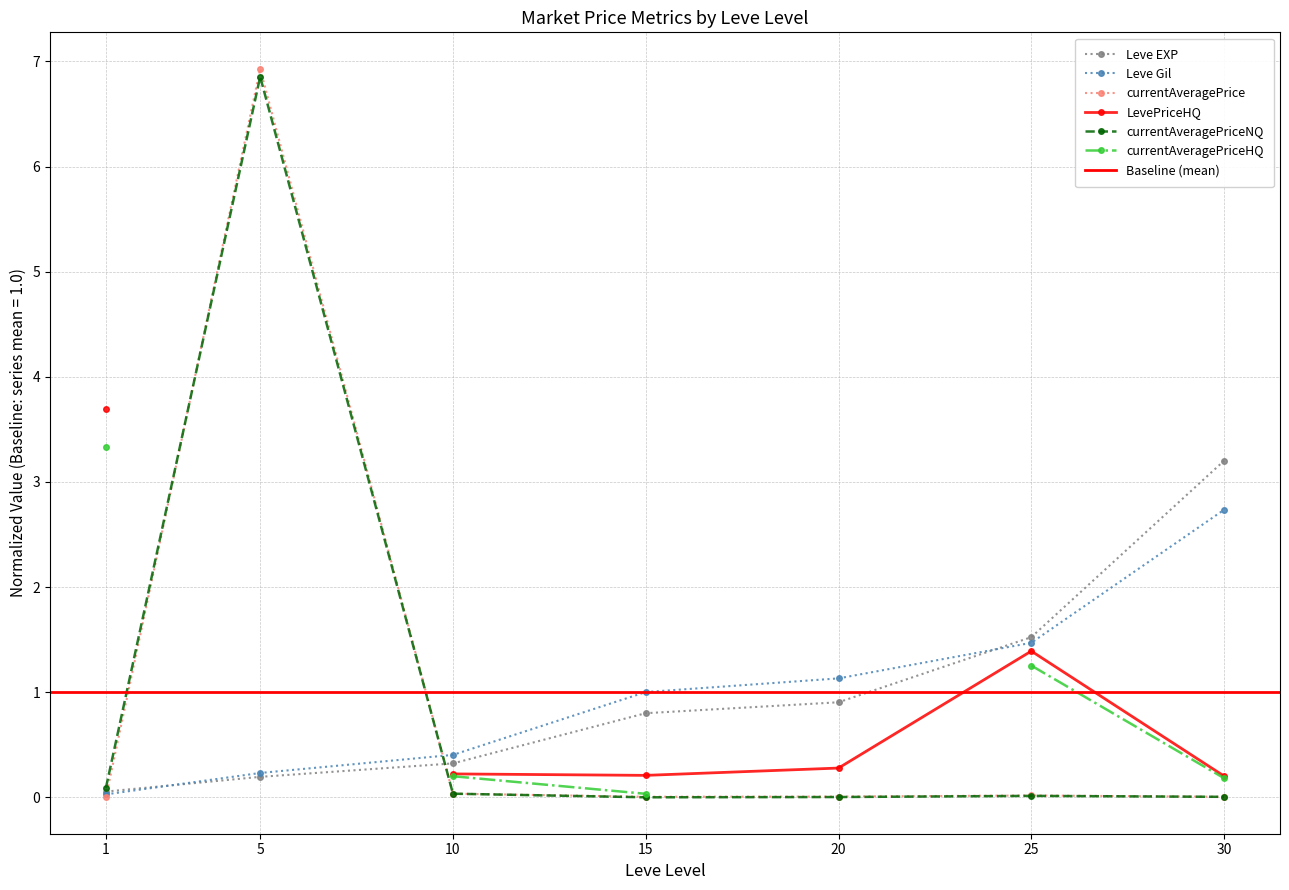

True or false: Leve EXP has more than 0 points higher than both neighbors.

False